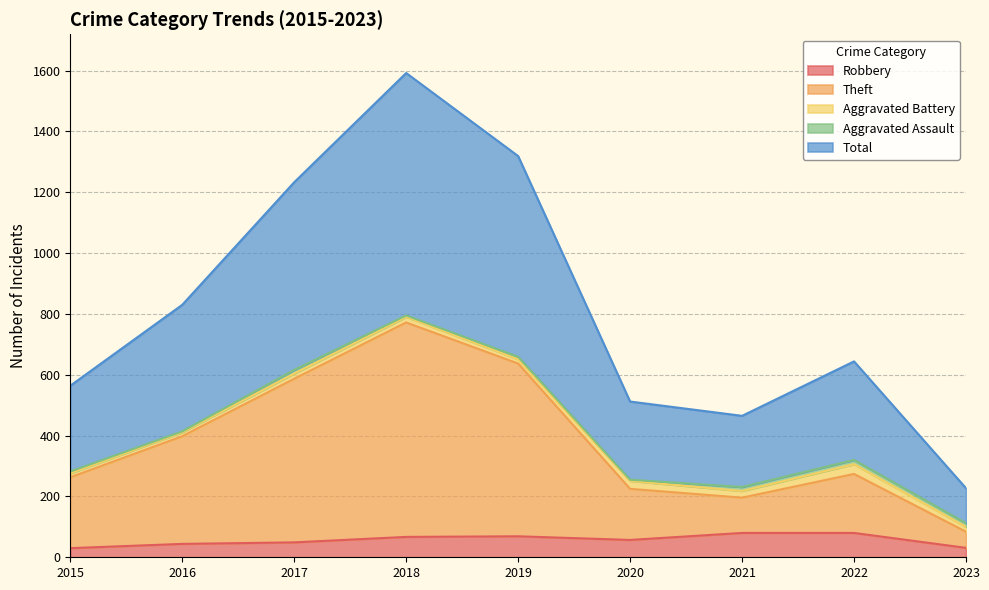

What is the maximum value for Robbery?

80